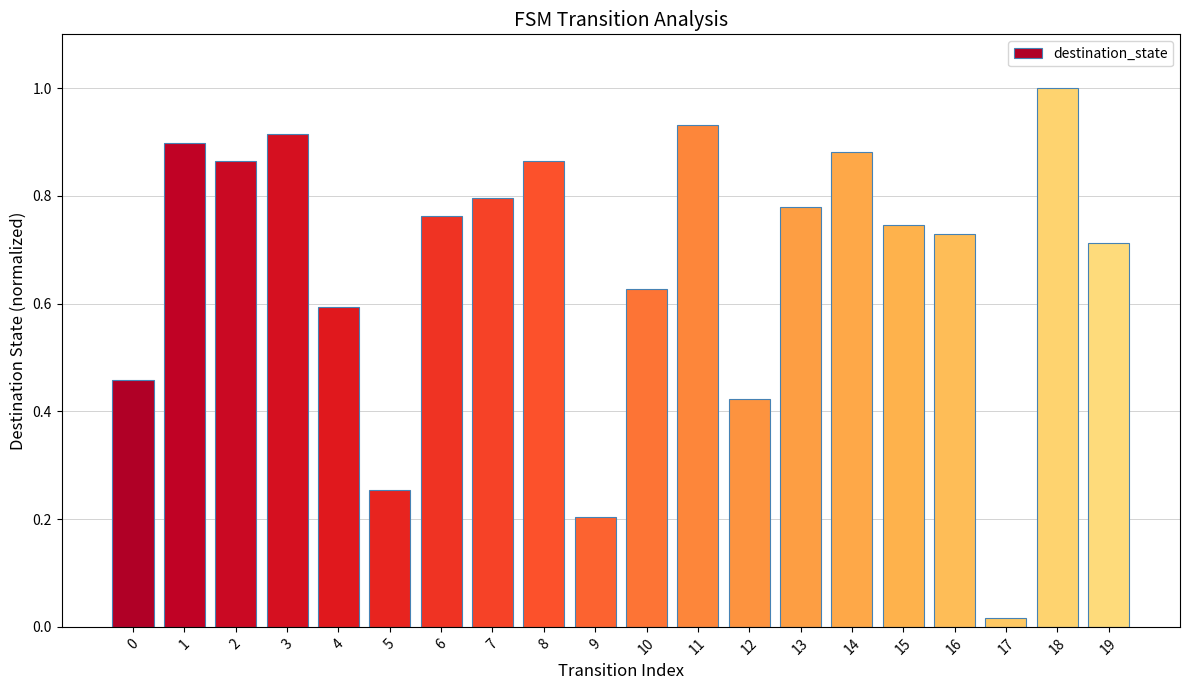

The chart shows a value of 0.5 at 18. True or false?

False